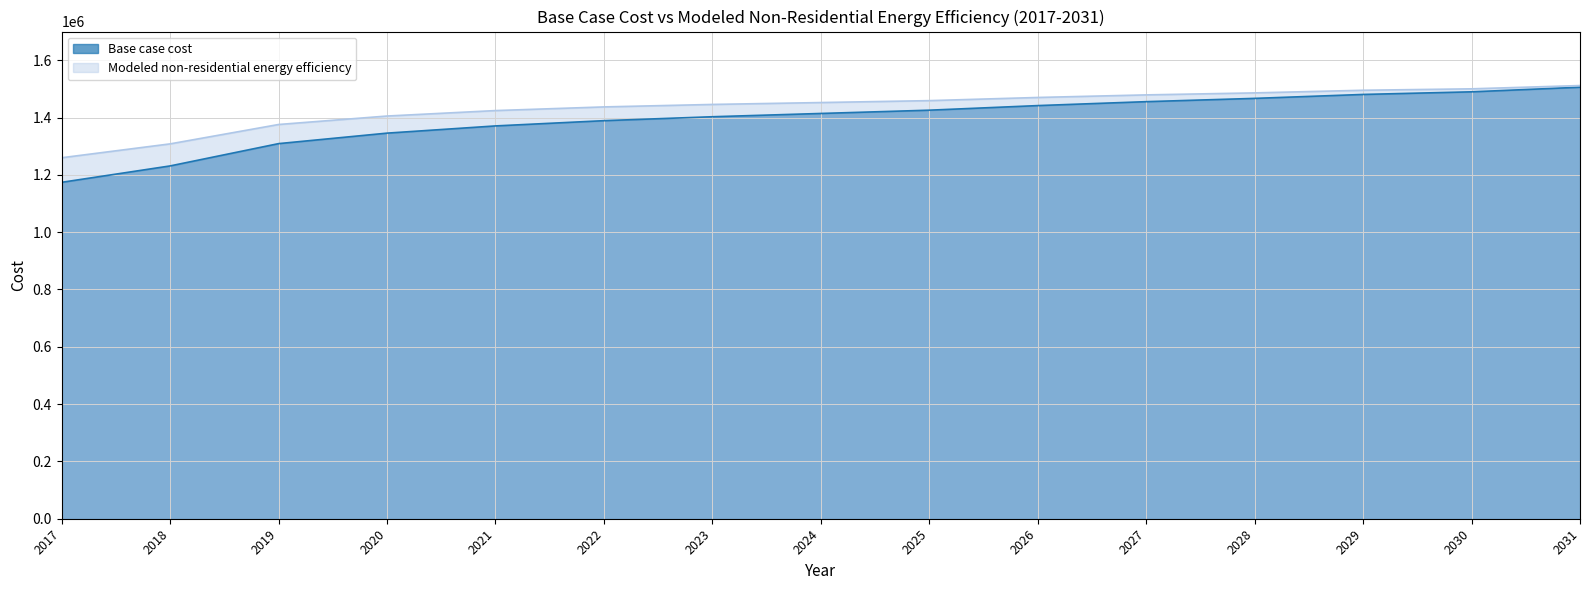

Which series has the largest range (max minus min)?

Base case cost